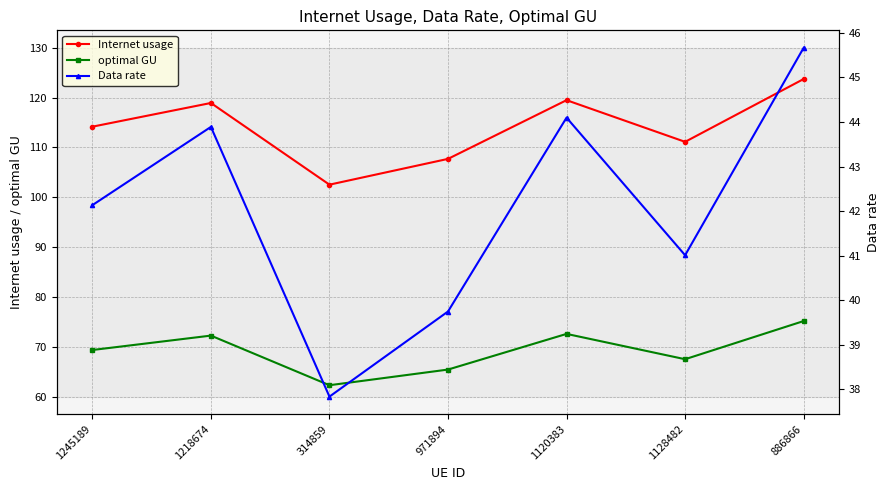

What is the sum of all optimal GU values?

484.6